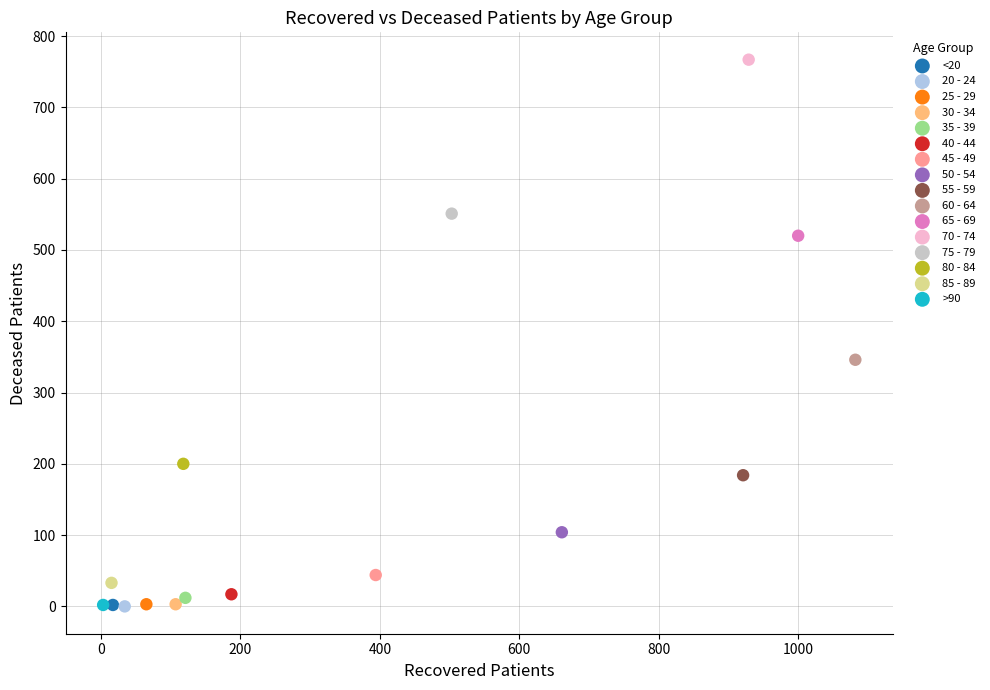

What are all the series names shown in the legend?

<20, 20 - 24, 25 - 29, 30 - 34, 35 - 39, 40 - 44, 45 - 49, 50 - 54, 55 - 59, 60 - 64, 65 - 69, 70 - 74, 75 - 79, 80 - 84, 85 - 89, >90